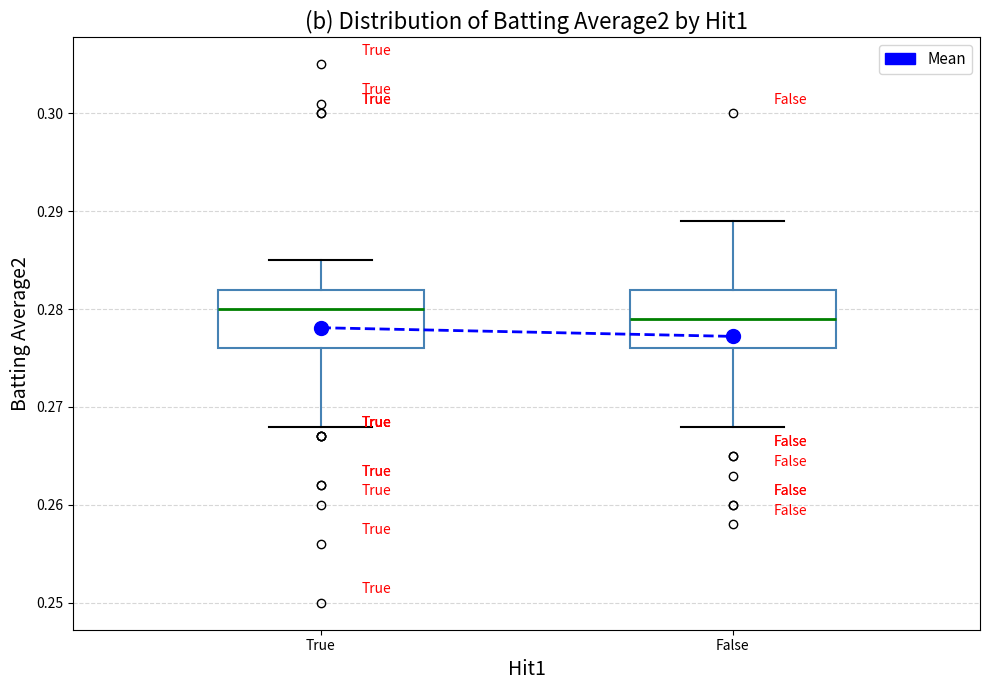

Where is the upper edge of the box for True on the y-axis? The values are not printed on the chart, so give them approximately, as read against the axis.

0.282